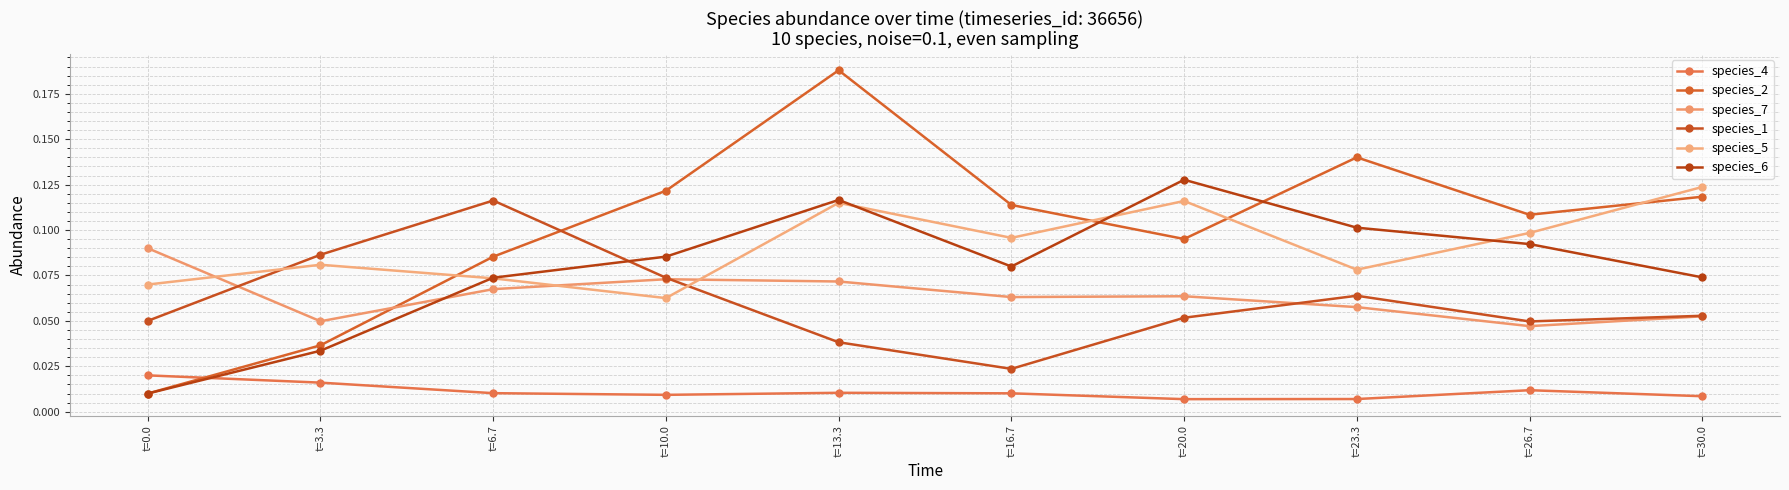

The value of species_4 at t=3.3 is 0.0. True or false?

False